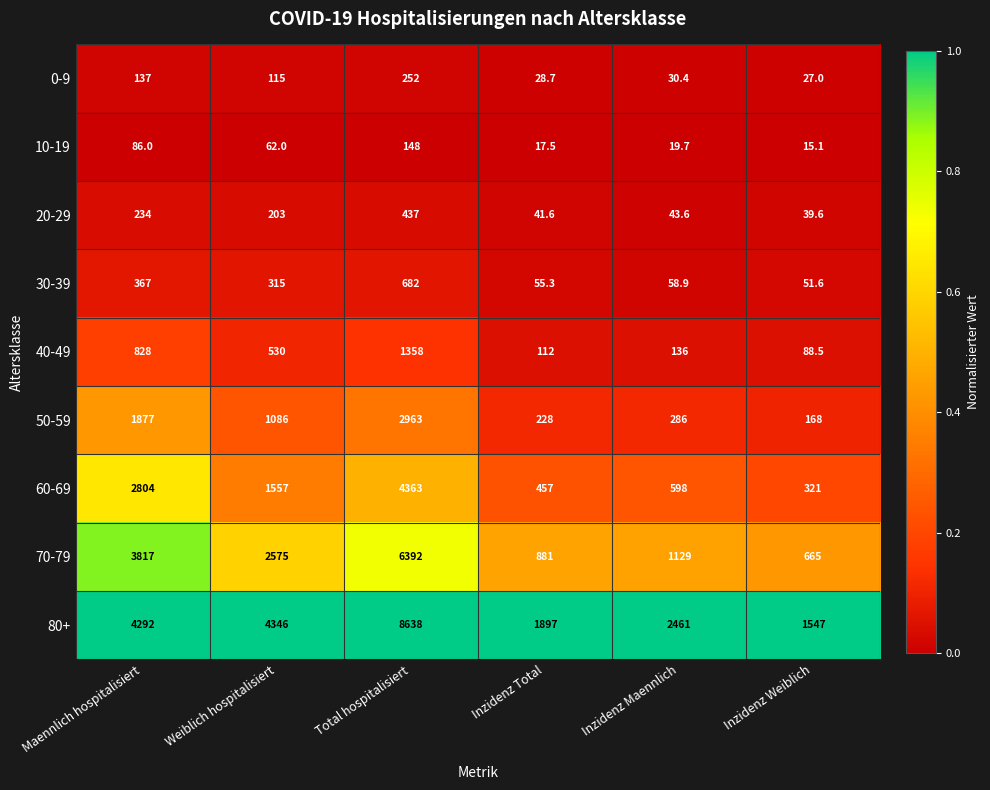

Count the number of categories in the chart.

6